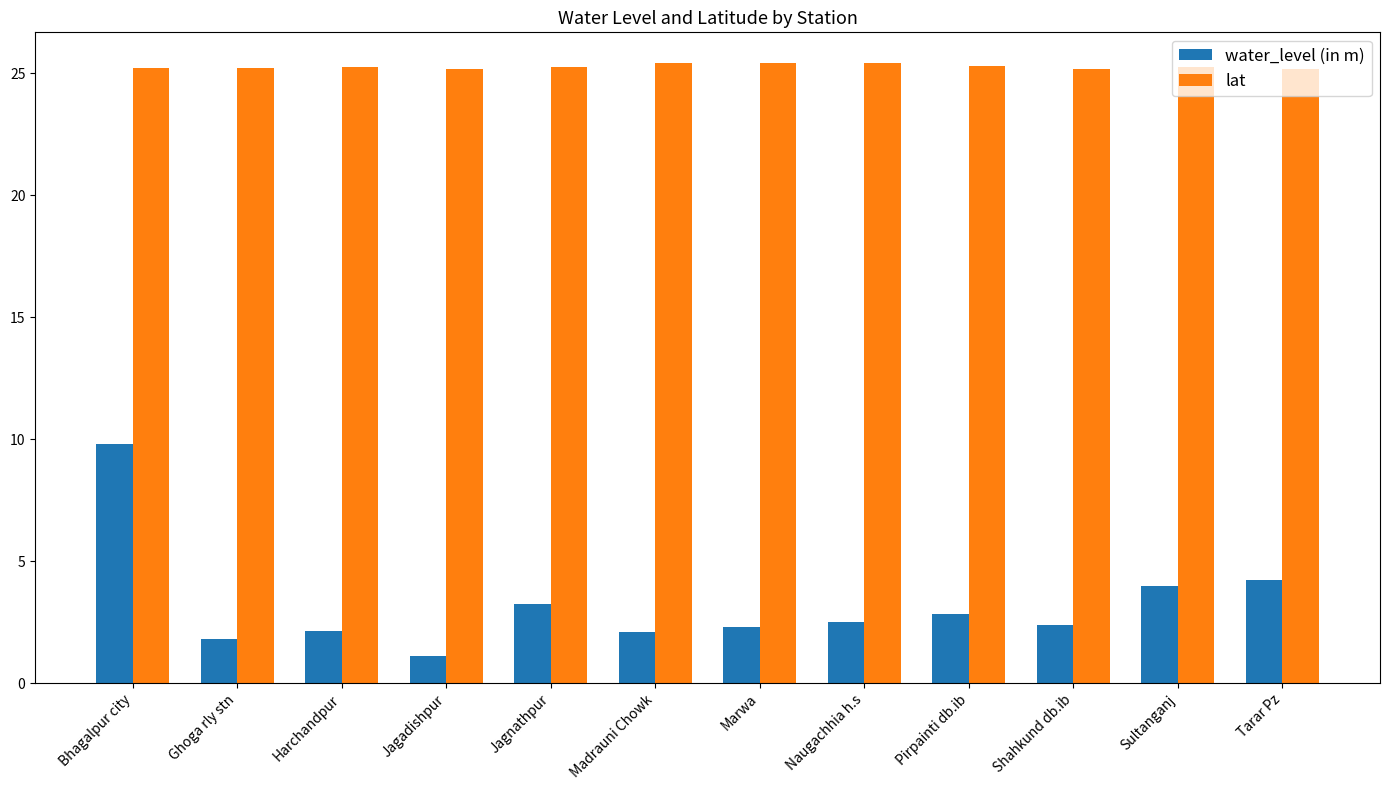

At Bhagalpur city, list the series in order from largest to smallest.

lat, water_level (in m)